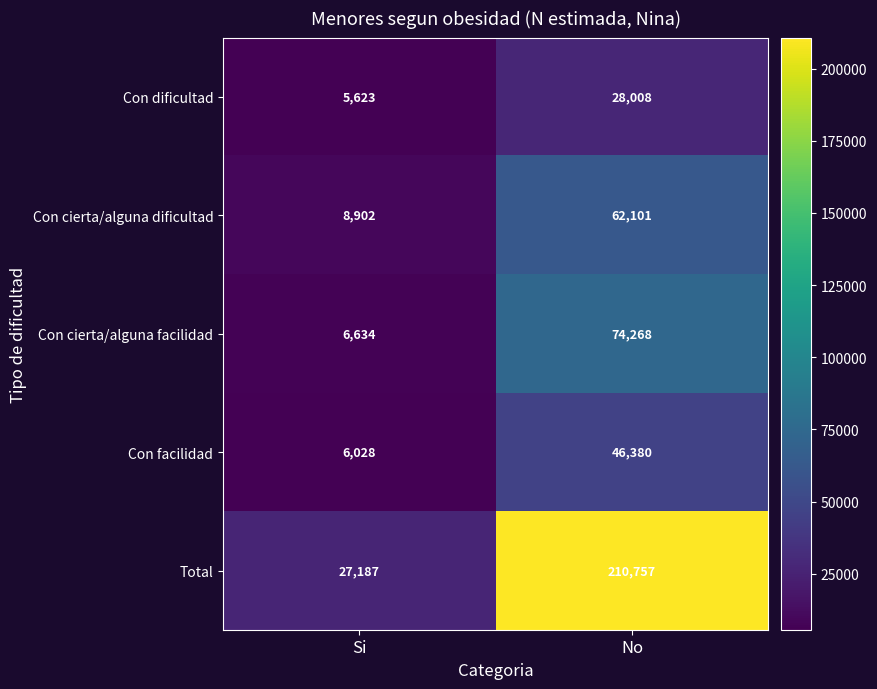

What is the difference between the highest and lowest values at Si?

21564